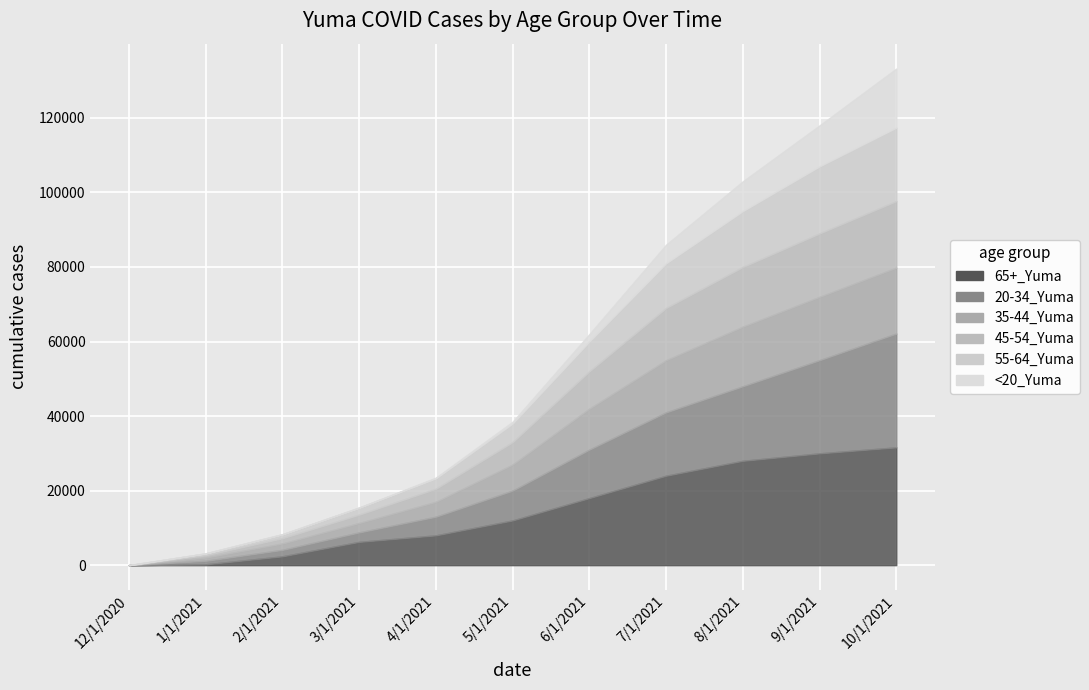

Is the value of 55-64_Yuma at 8/1/2021 greater than the value of 45-54_Yuma at 7/1/2021?

Yes